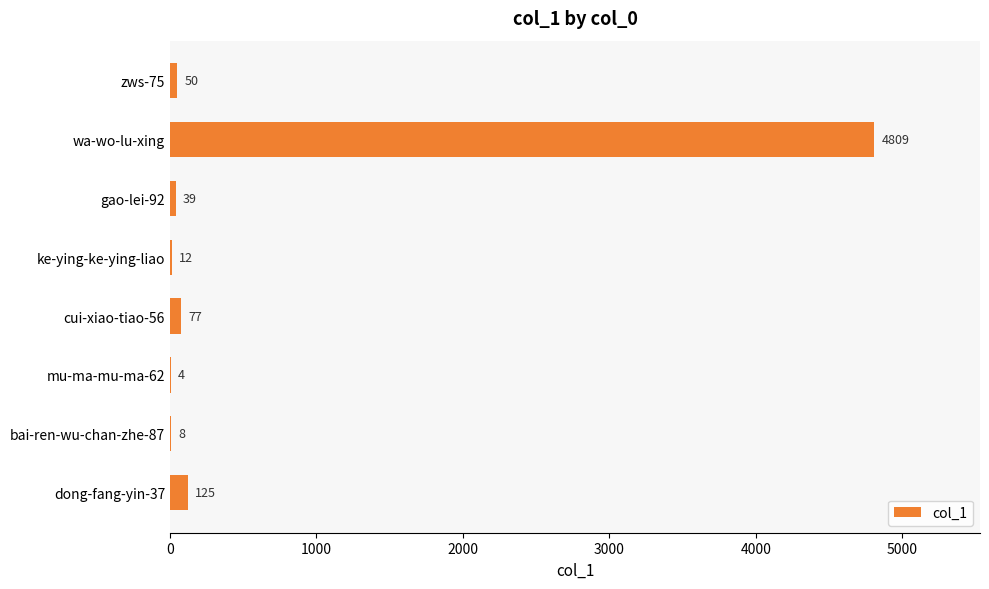

Which has a higher value, bai-ren-wu-chan-zhe-87 or zws-75?

zws-75